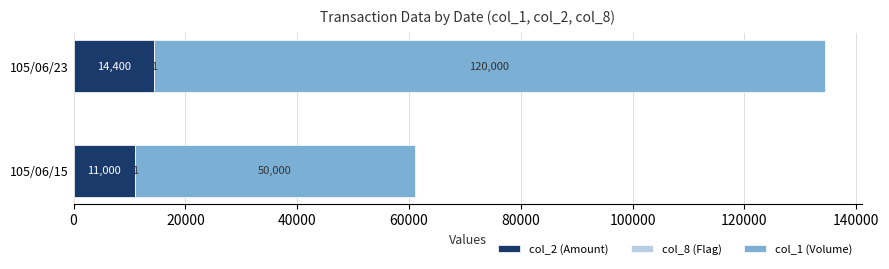

What is the highest value of the col_2 (Amount) series?

14400